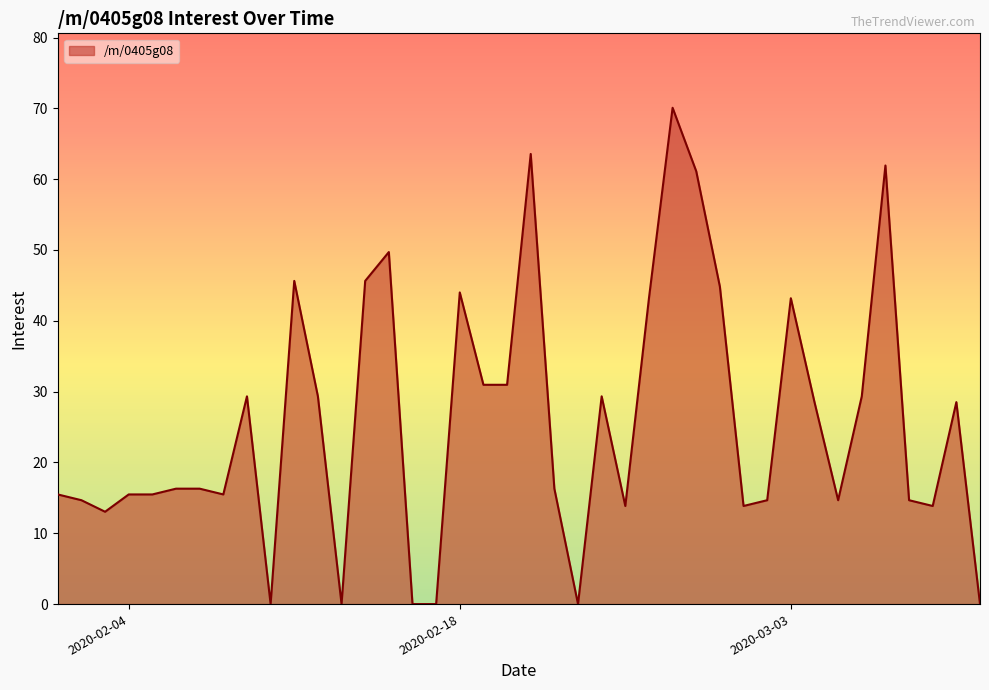

What is the difference between the maximum and minimum values?

70.1